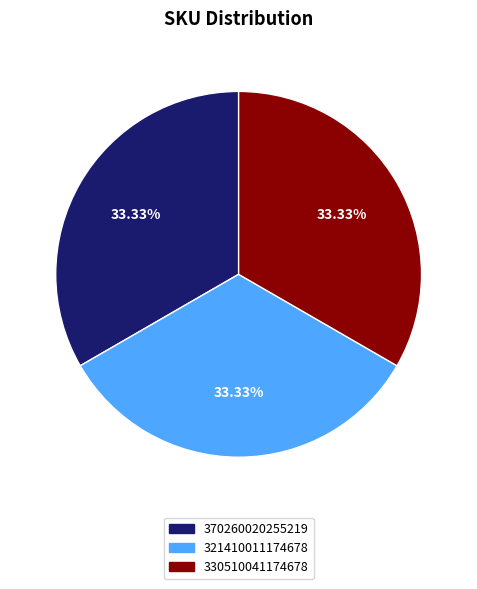

Is it true that 330510041174678 is 65% of the pie?

False